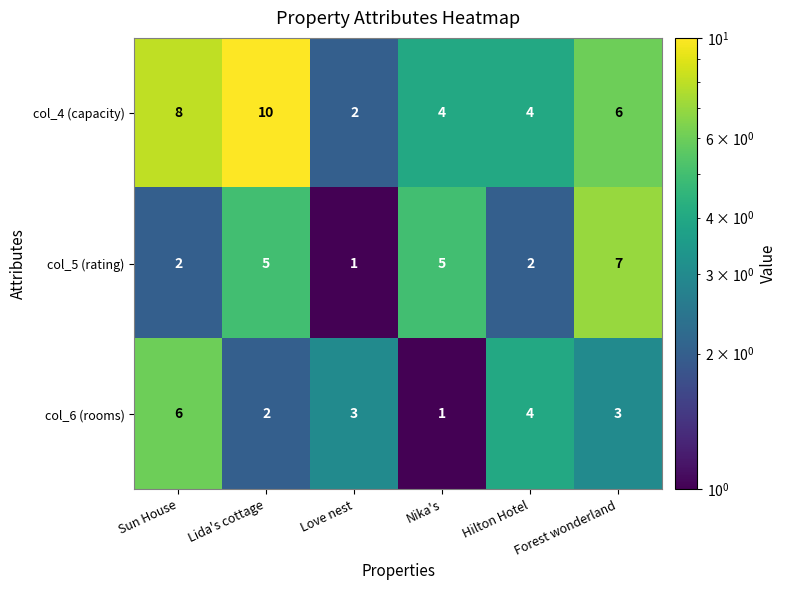

The value of col_6 (rooms) at Forest wonderland is 3. True or false?

True